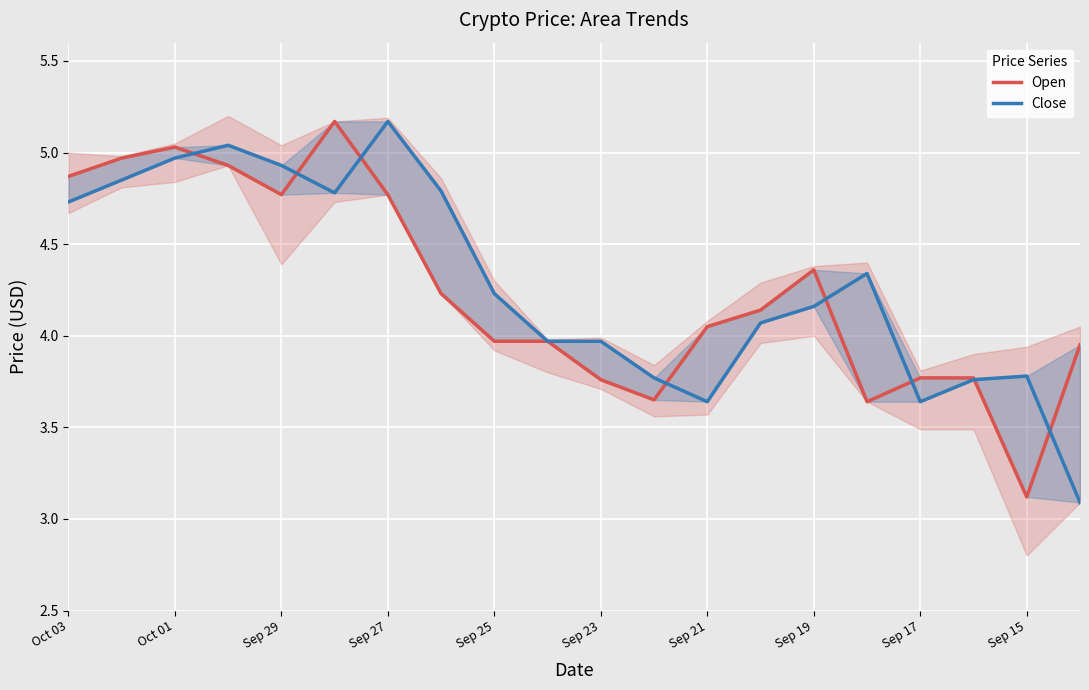

Which series has the largest total across all categories?

Close